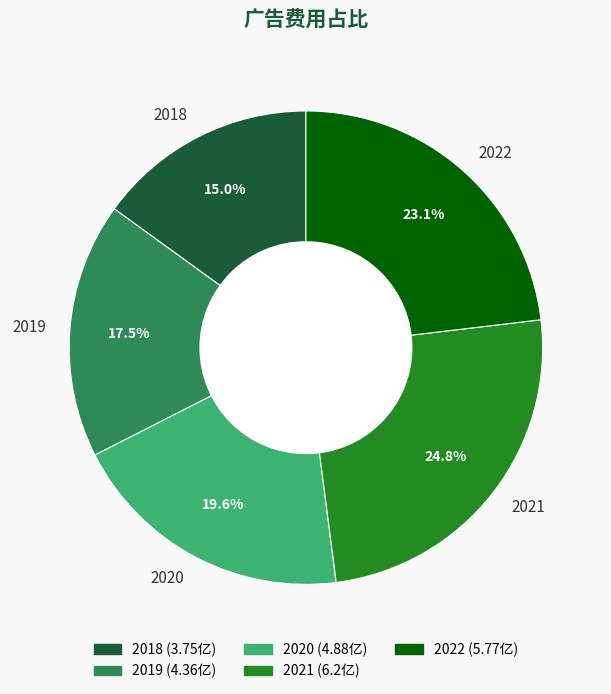

How many slices are in this pie chart?

5